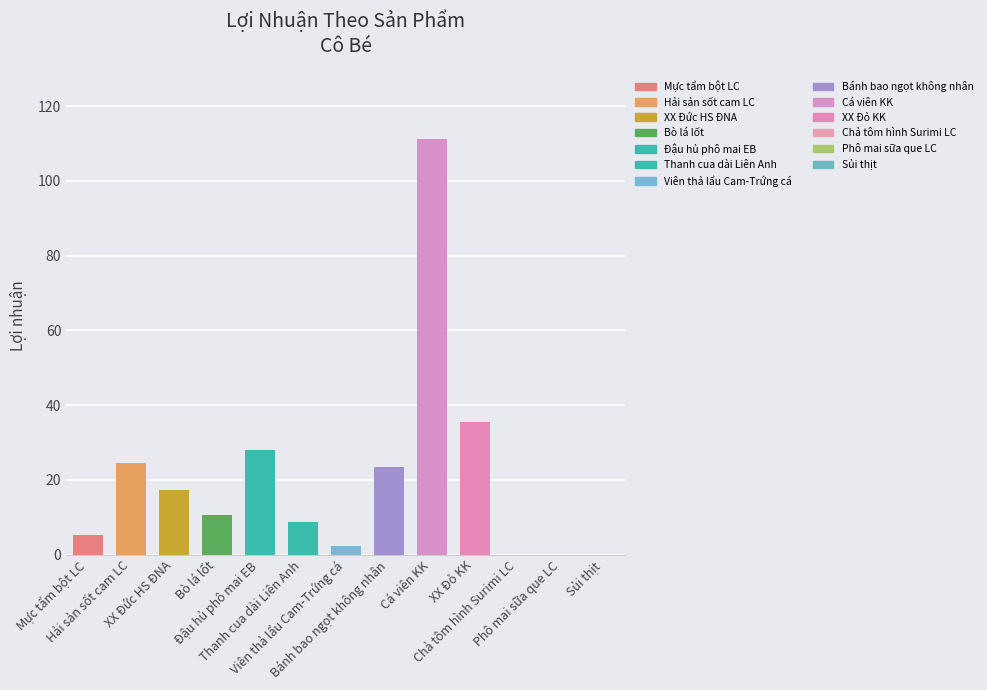

What is the difference between the values at Phô mai sữa que LC and Hải sản sốt cam LC?

24.5